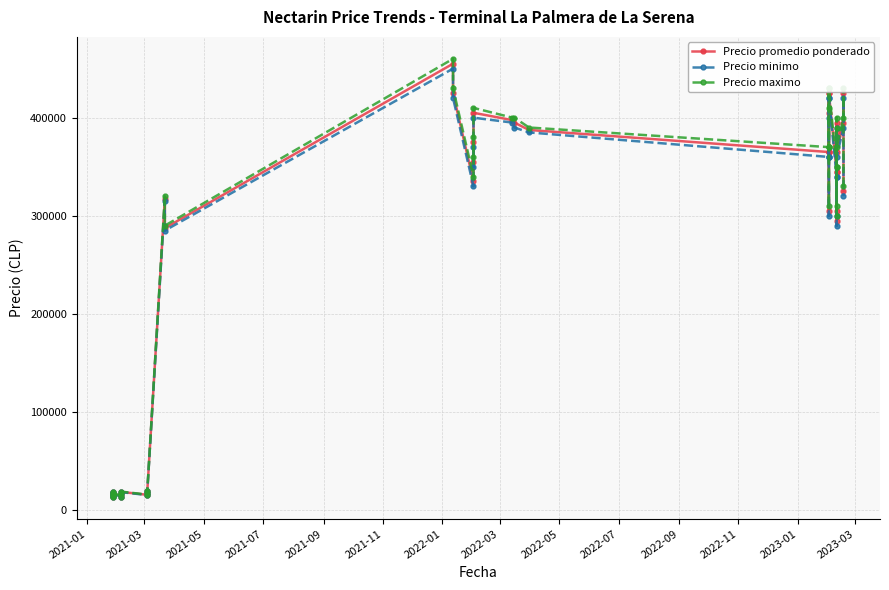

What is the maximum value shown in the chart?

460000